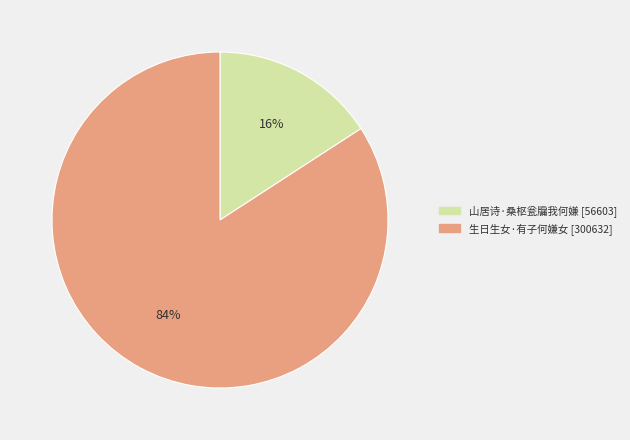

Is there a majority slice in this chart?

Yes